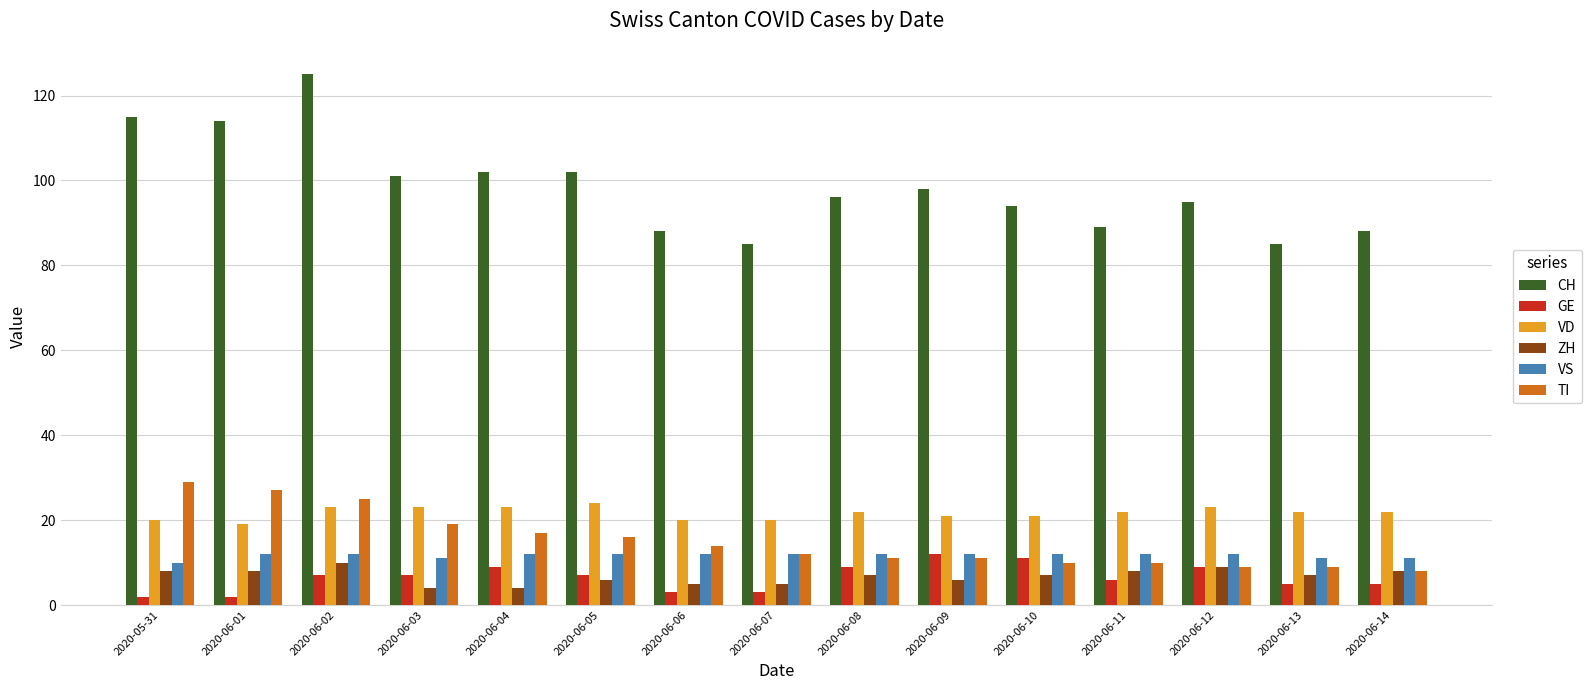

The VD series shows 11 at 2020-06-05. True or false?

False